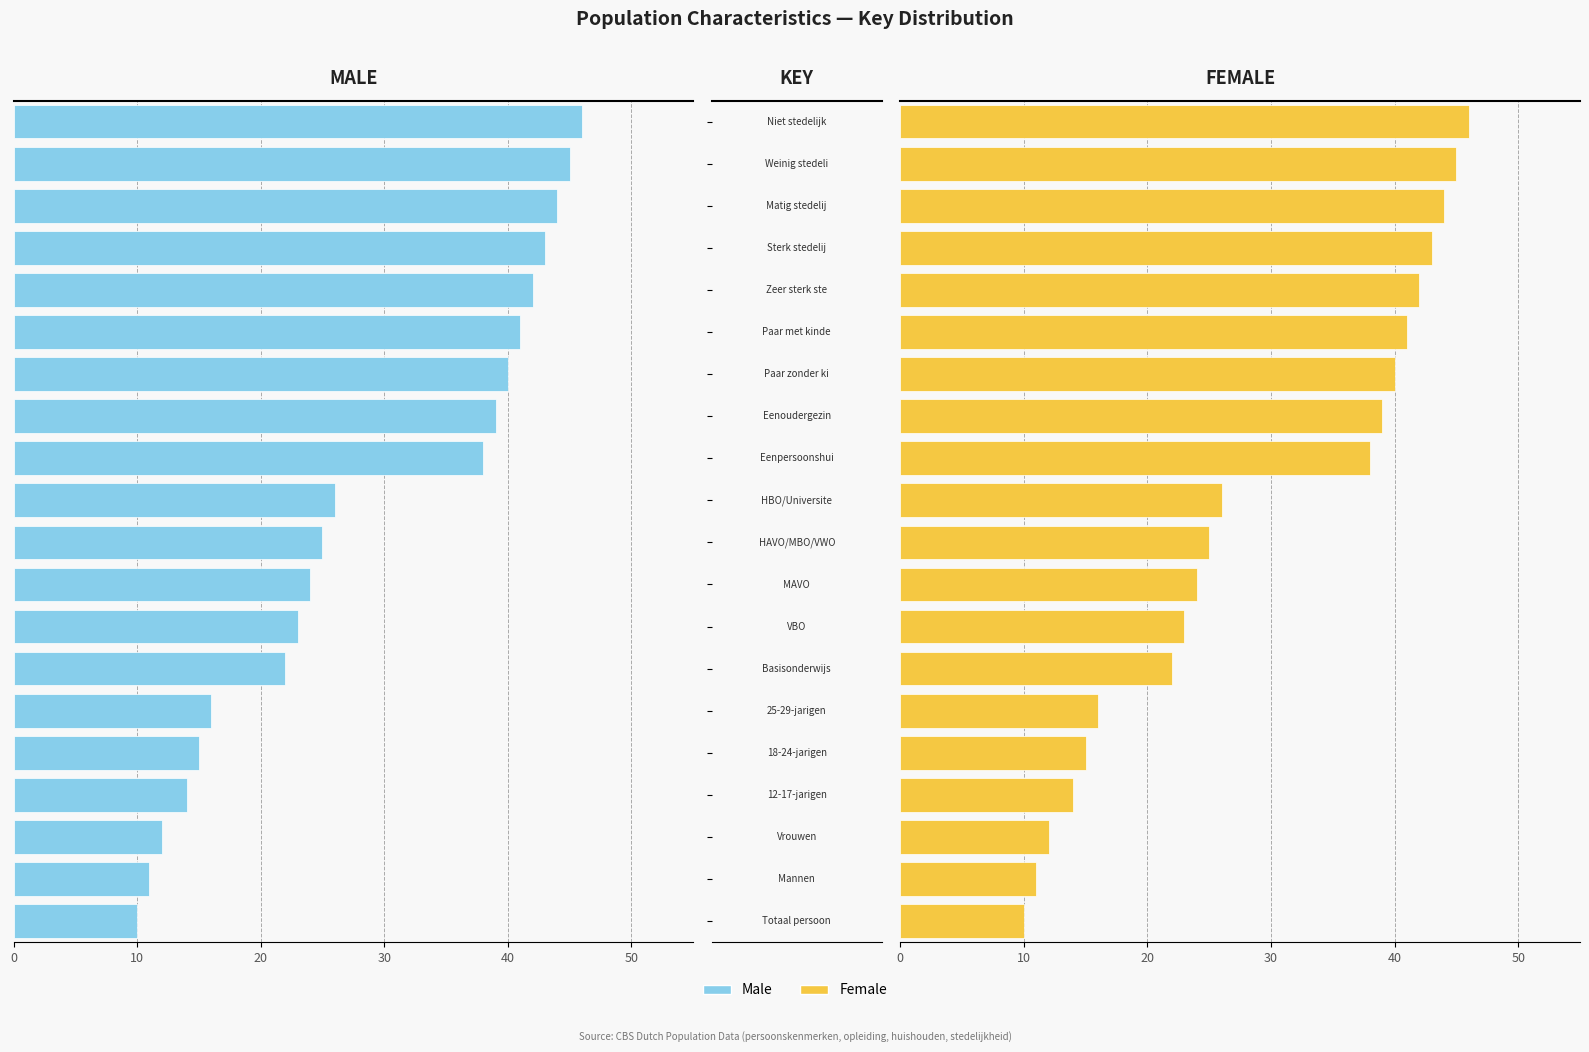

Between 10 and 12, which series saw the biggest shift?

Male